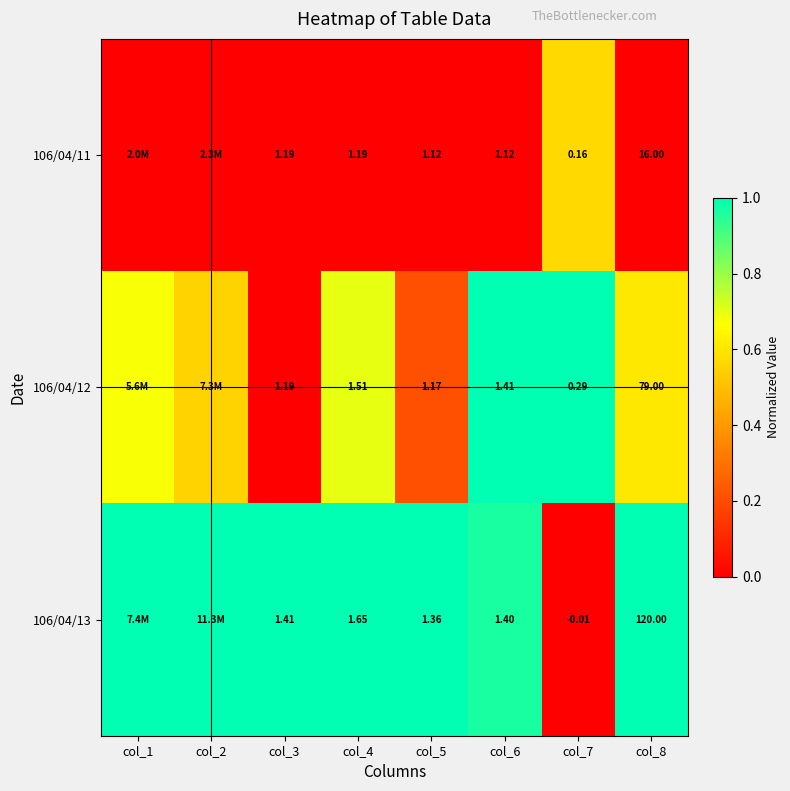

Between col_4 and col_7, which series saw the biggest shift?

106/04/13